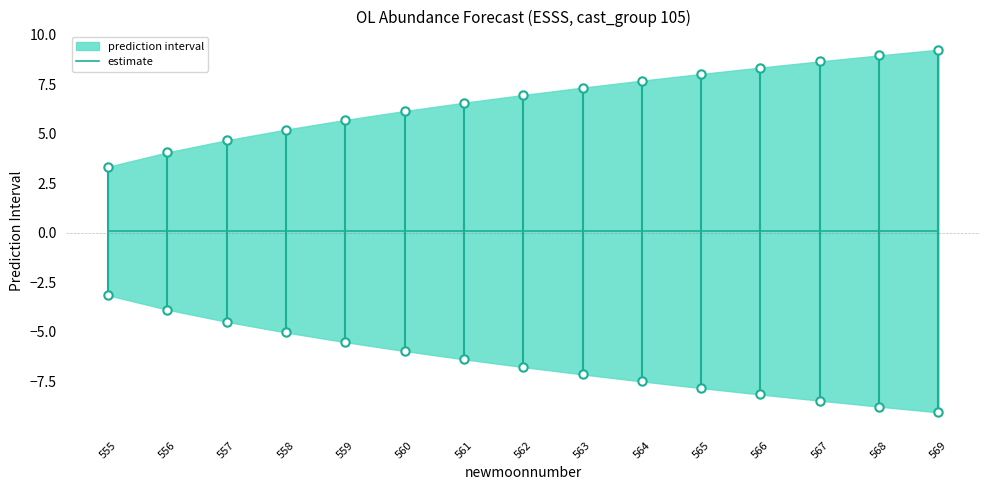

True or false: estimate has more than 0 interior local peaks.

False